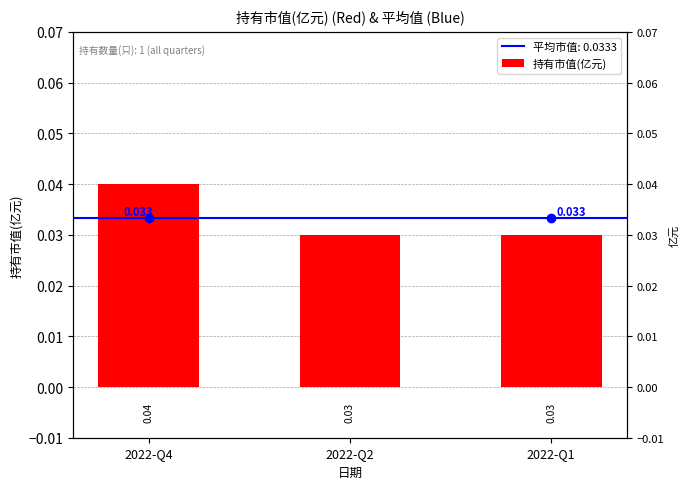

How many values are between 0 and 1?

3